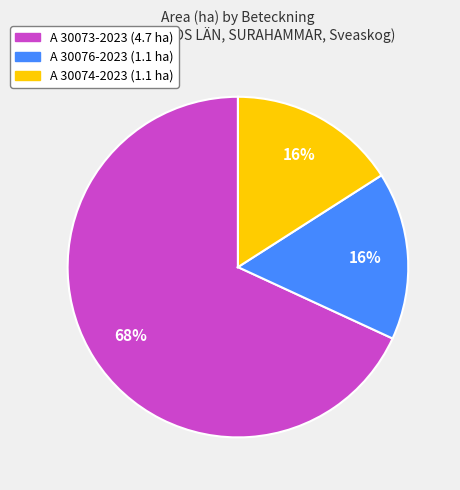

Is it true that A 30073-2023 is 68% of the pie?

True